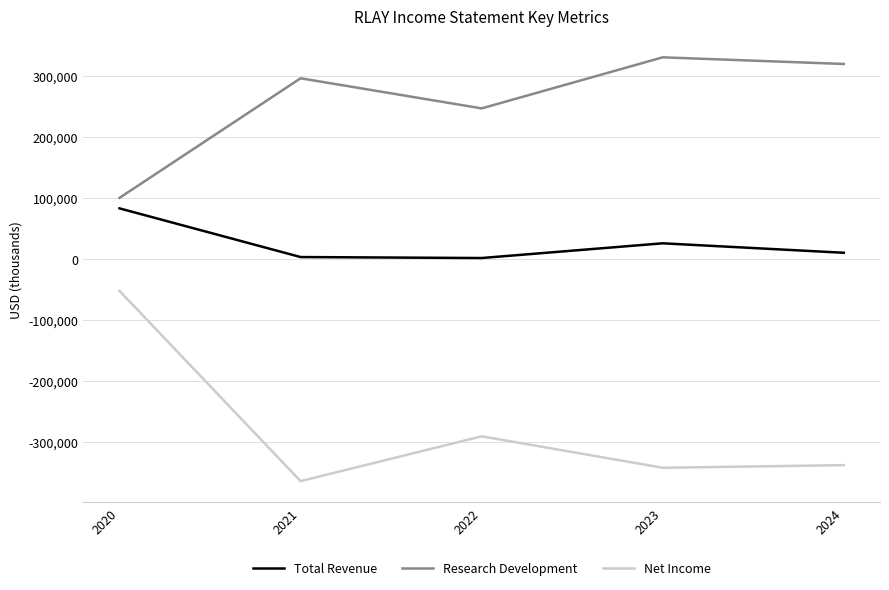

Which series has the largest range (max minus min)?

Net Income